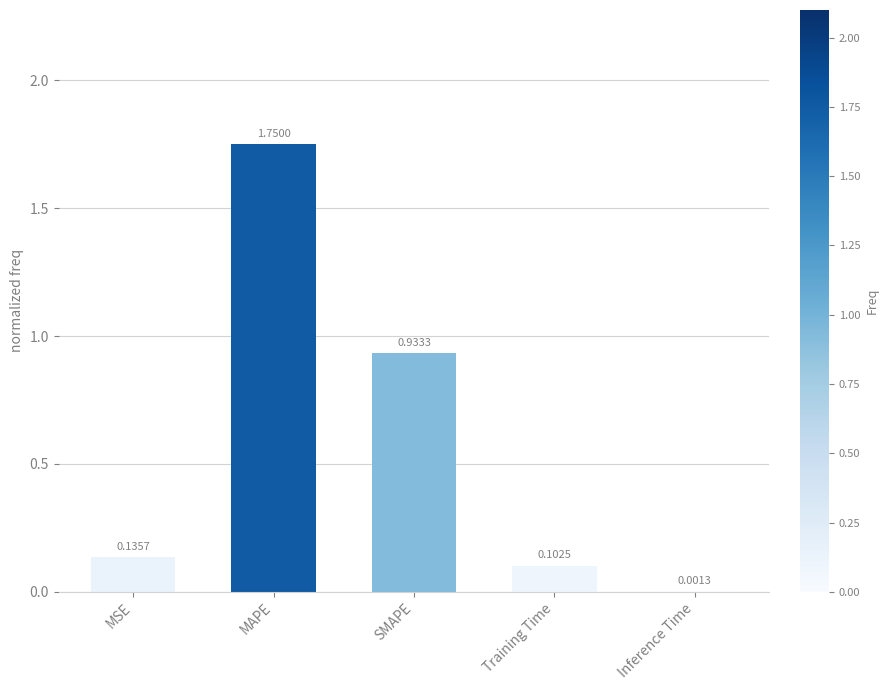

At which label is the value closest to 0?

Inference Time